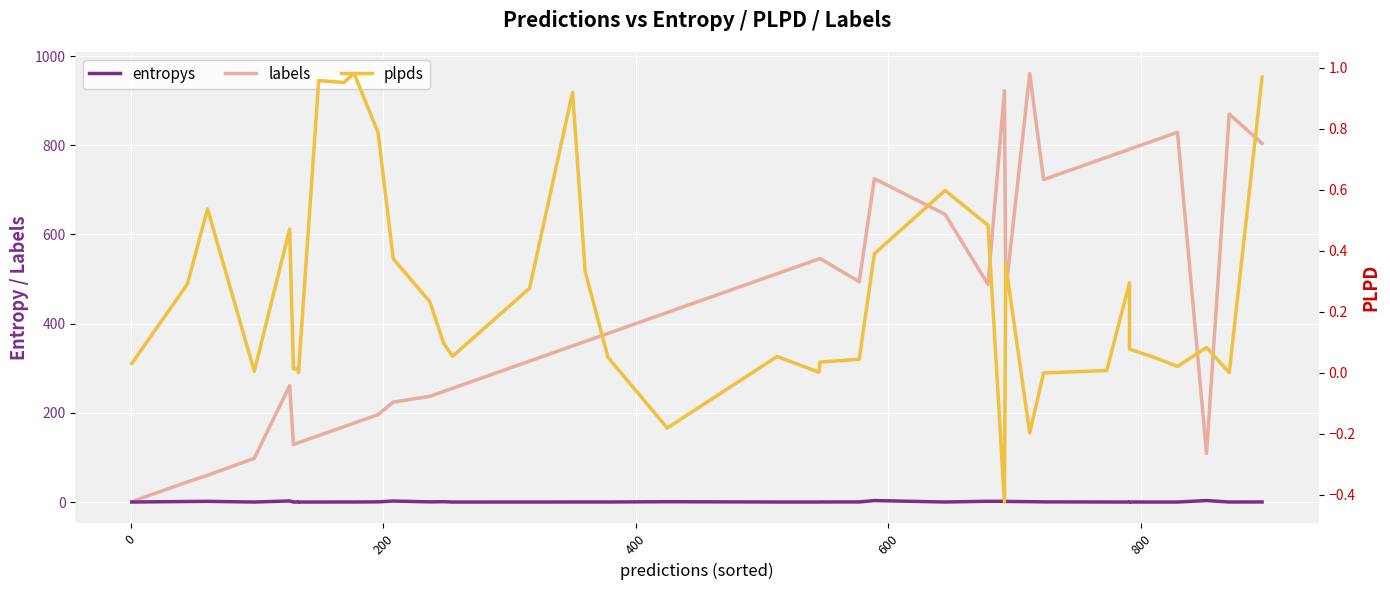

True or false: labels and plpds cross at least once.

False